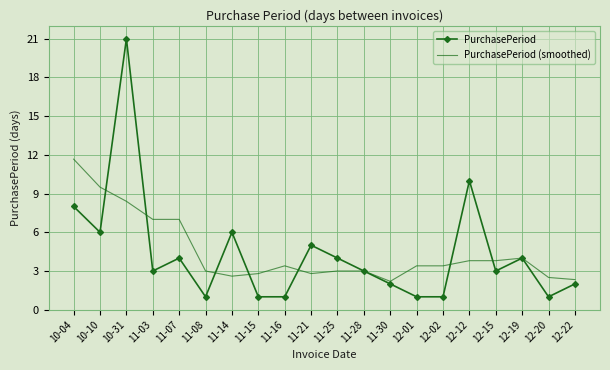

Rank the series by their maximum value, from lowest to highest.

PurchasePeriod (smoothed), PurchasePeriod